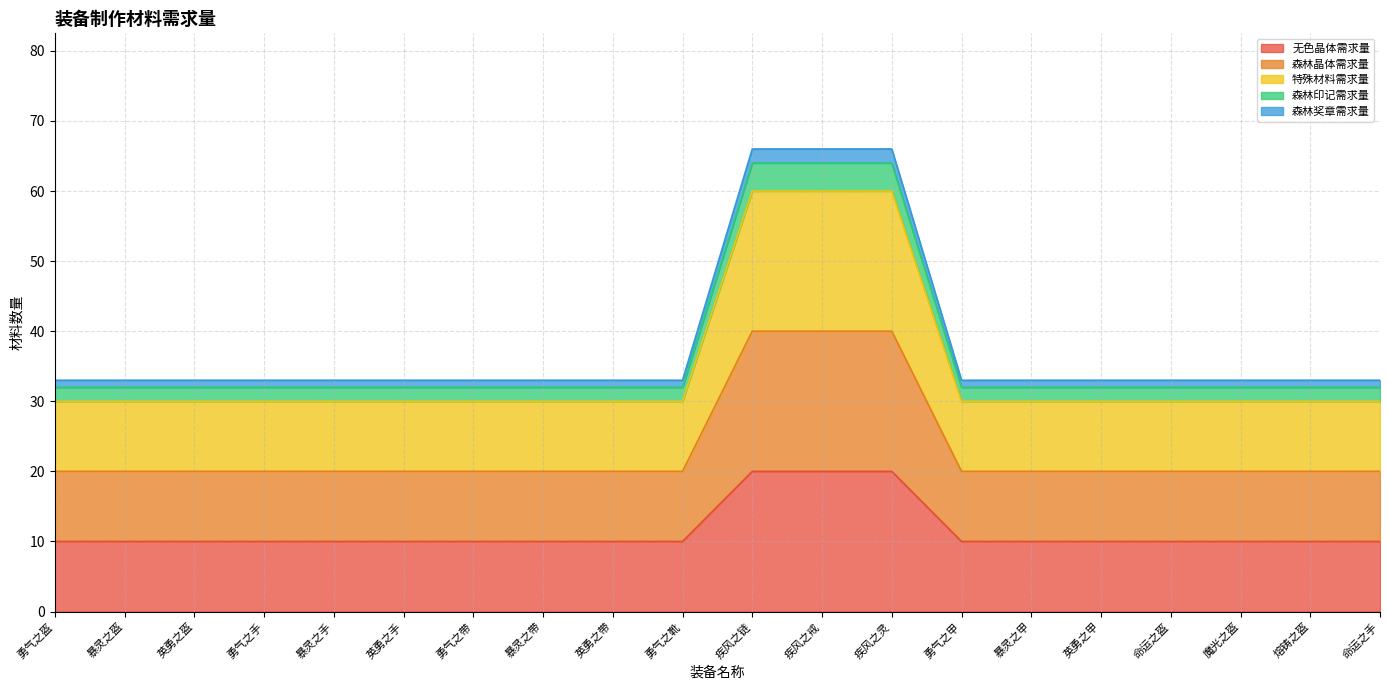

Between 疾风之灵 and 疾风之链, which is larger?

疾风之灵